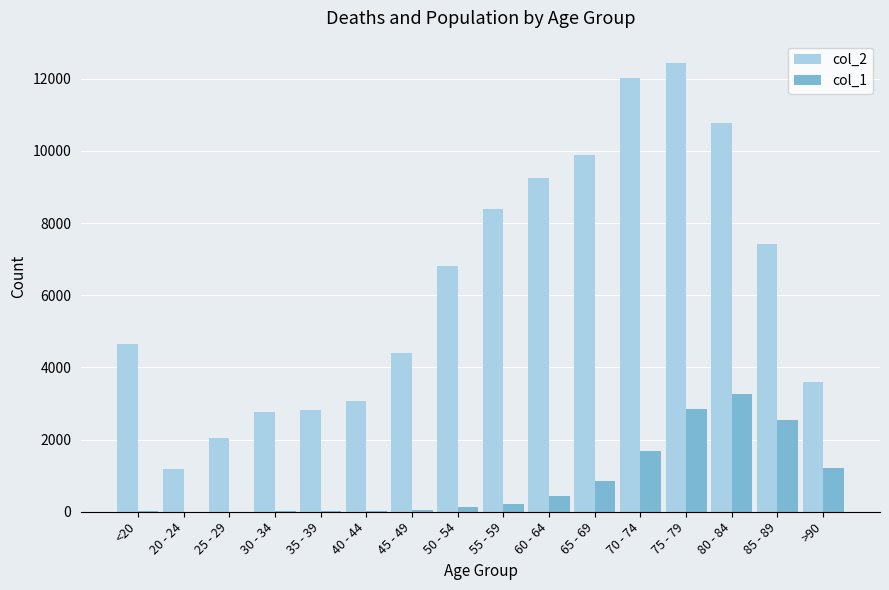

Which category has the highest value across all series?

75 - 79